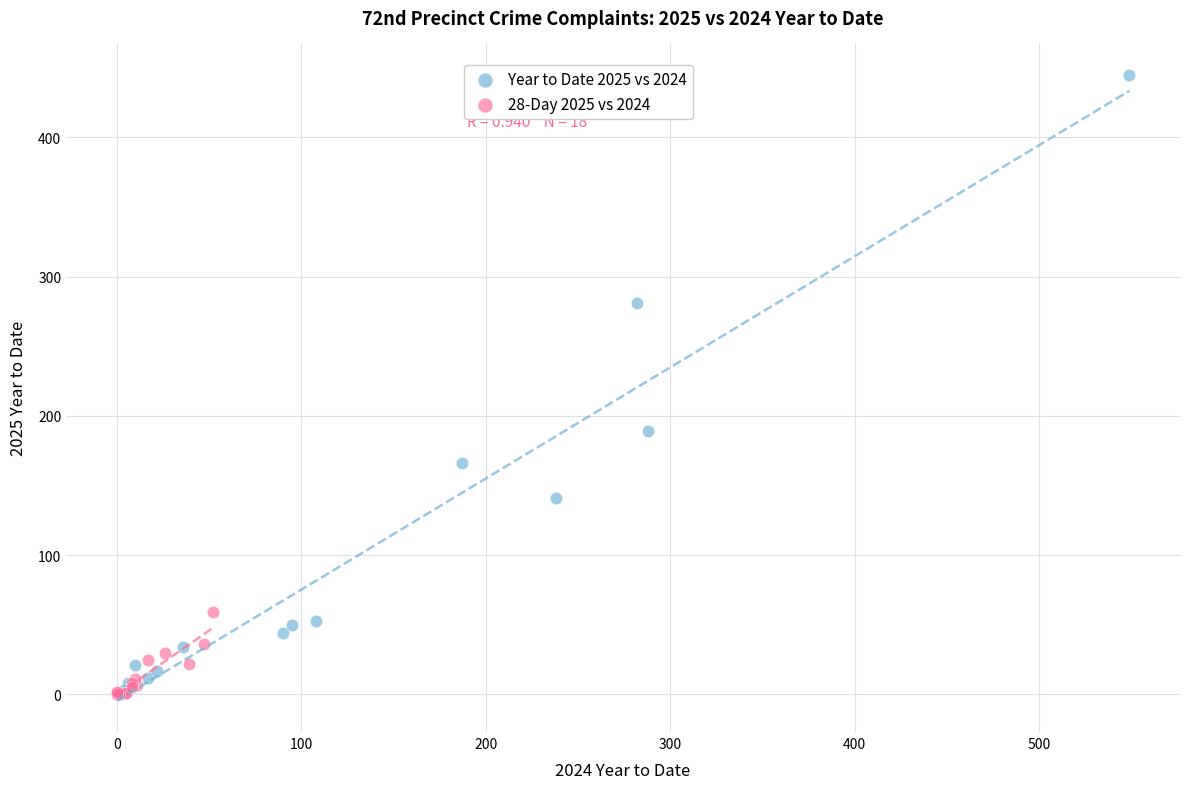

Which series has the largest Y range (max minus min)?

Year to Date 2025 vs 2024